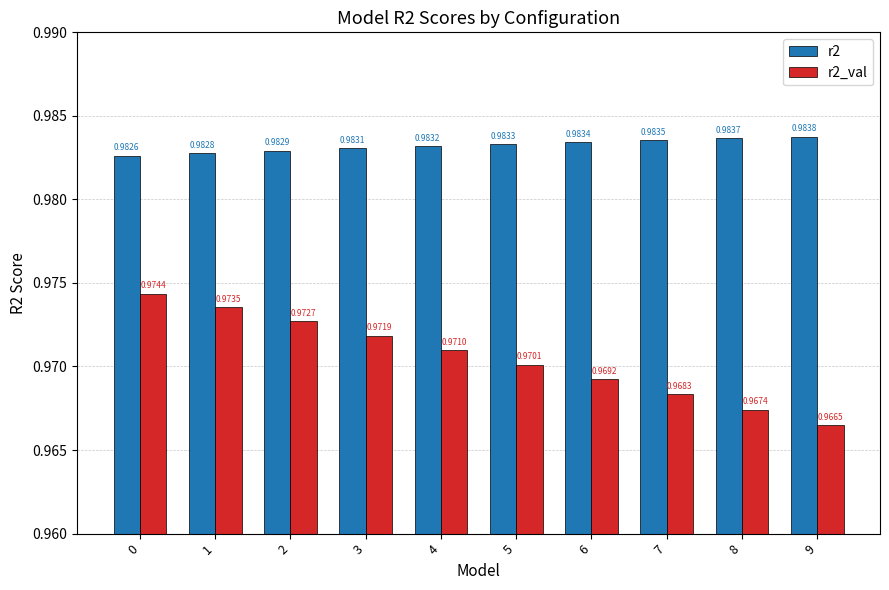

Is the value of r2_val at 5 greater than the value of r2 at 0?

No